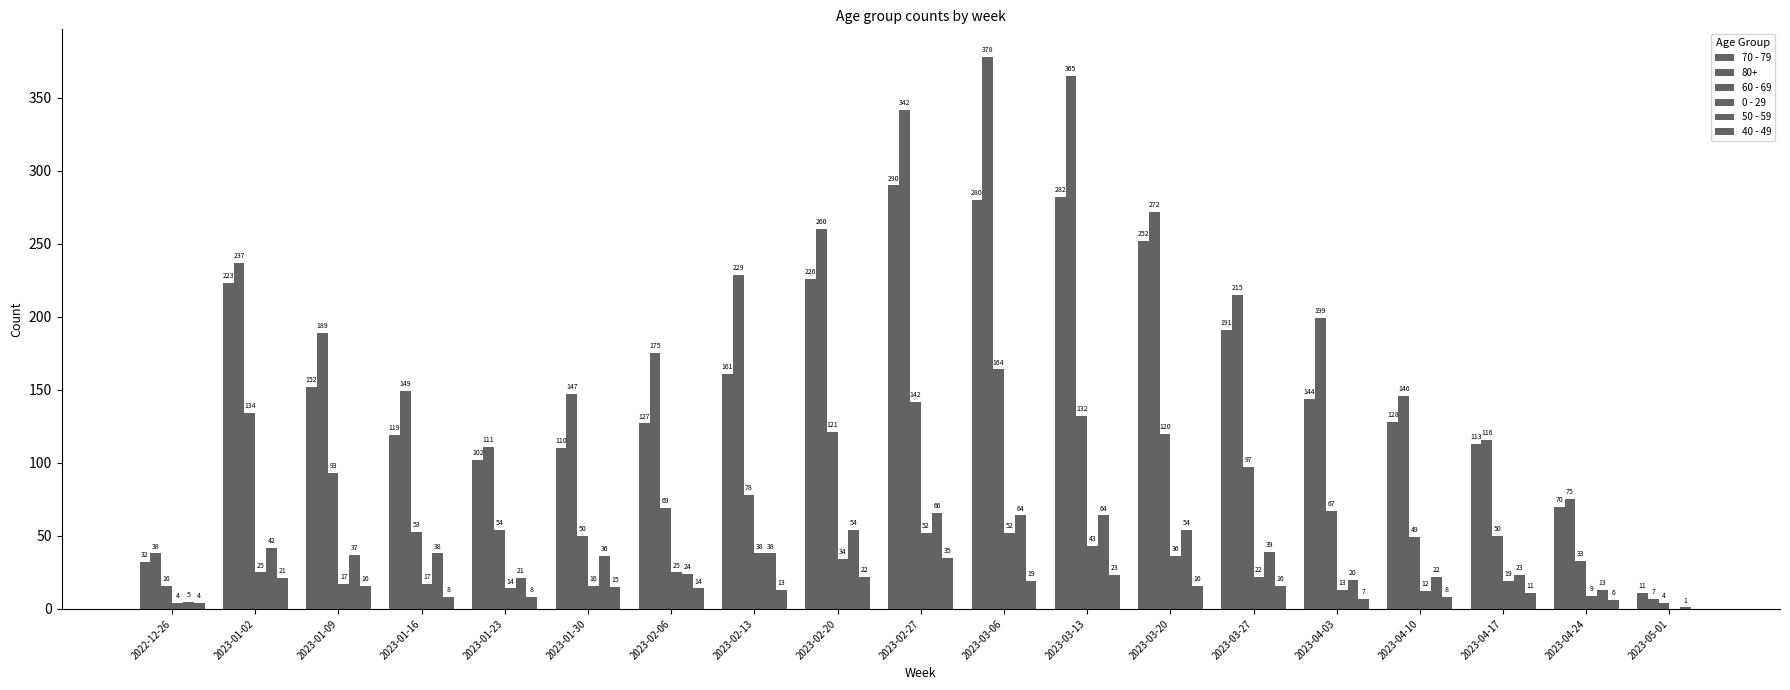

Rank the categories by 0 - 29 value from lowest to highest.

2023-05-01, 2022-12-26, 2023-04-24, 2023-04-10, 2023-04-03, 2023-01-23, 2023-01-30, 2023-01-09, 2023-01-16, 2023-04-17, 2023-03-27, 2023-01-02, 2023-02-06, 2023-02-20, 2023-03-20, 2023-02-13, 2023-03-13, 2023-02-27, 2023-03-06